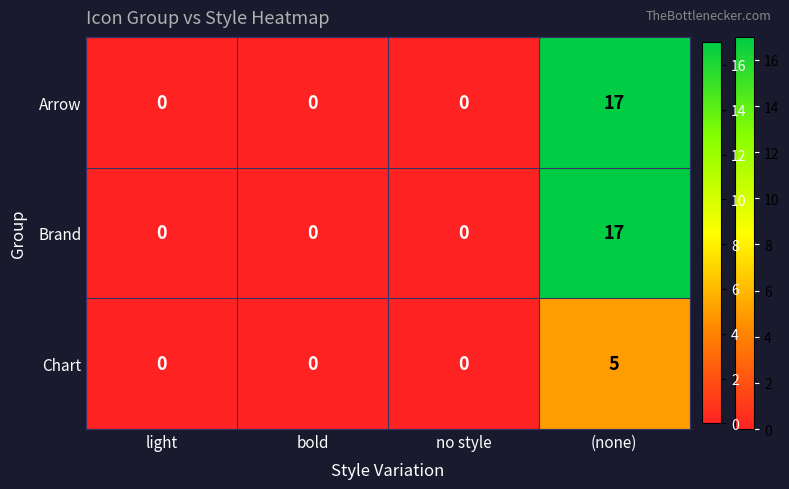

Count the Brand values in the range 0 to 17.

4